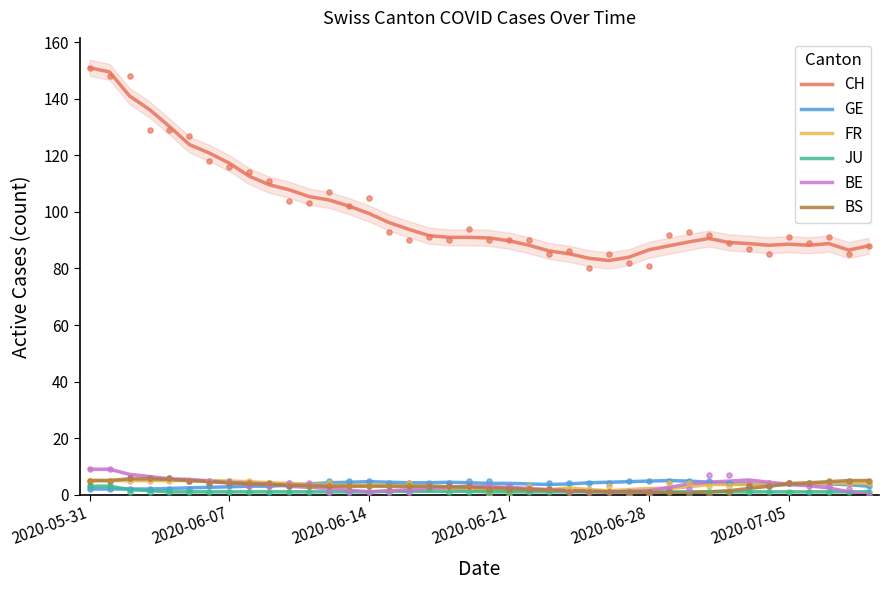

Which series has the widest spread of Y values?

CH